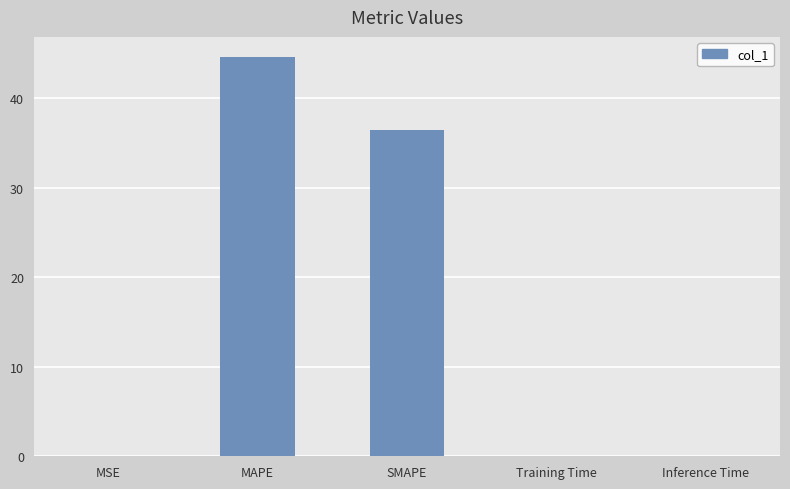

What is the change in value from MAPE to SMAPE?

-8.1